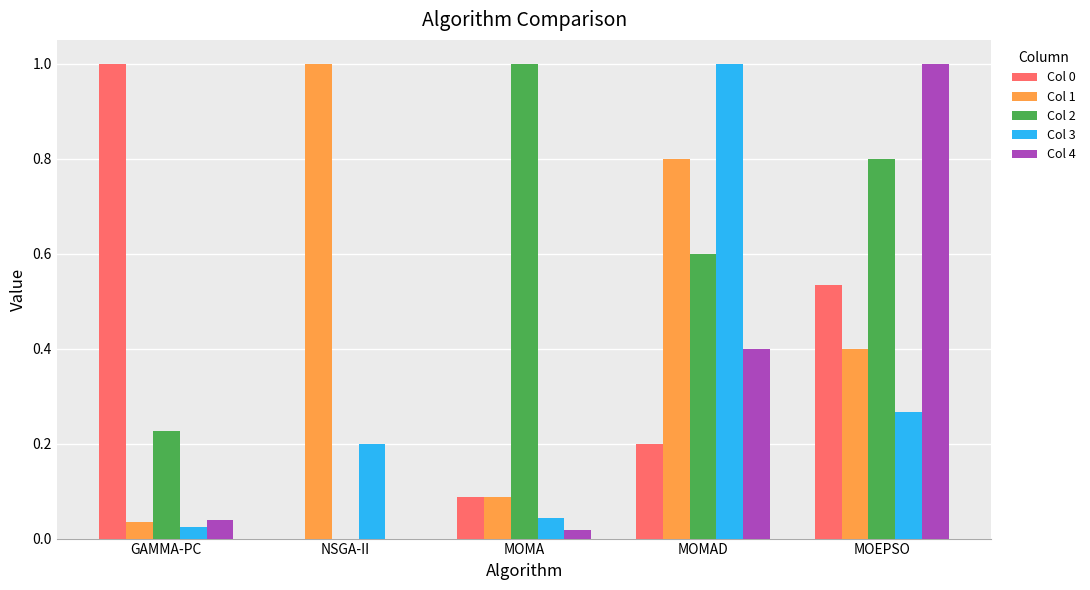

Are the bars grouped side by side (vs. stacked)?

Yes